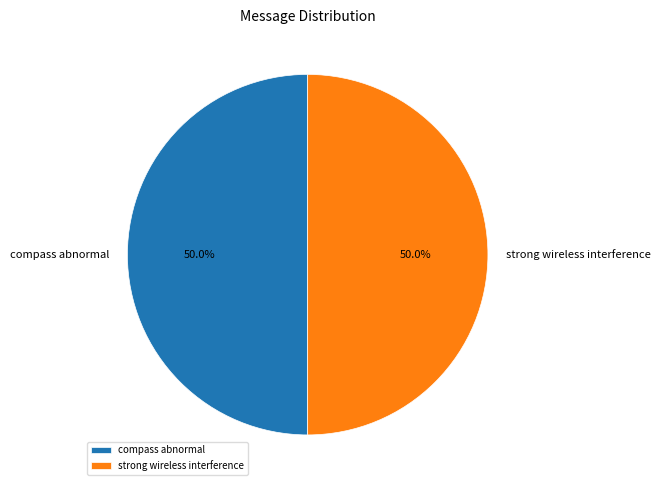

Approximately how many times larger is the value at strong wireless interference compared to compass abnormal?

1.0